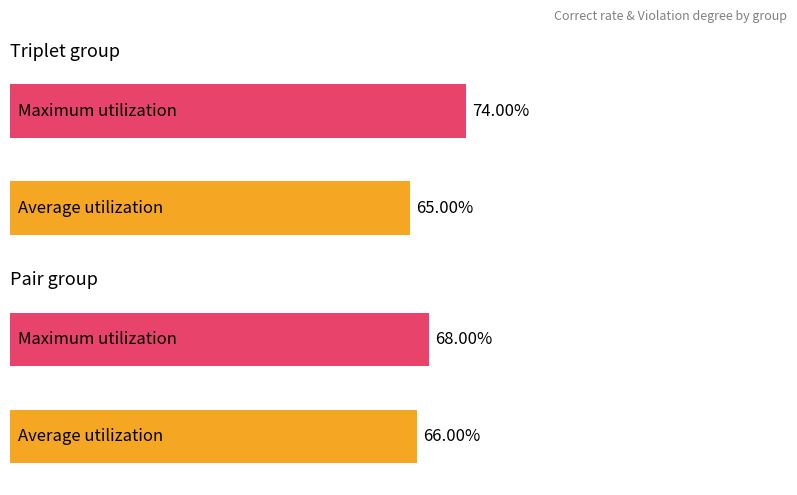

What is the spread (max minus min) of values at Triplet?

0.1